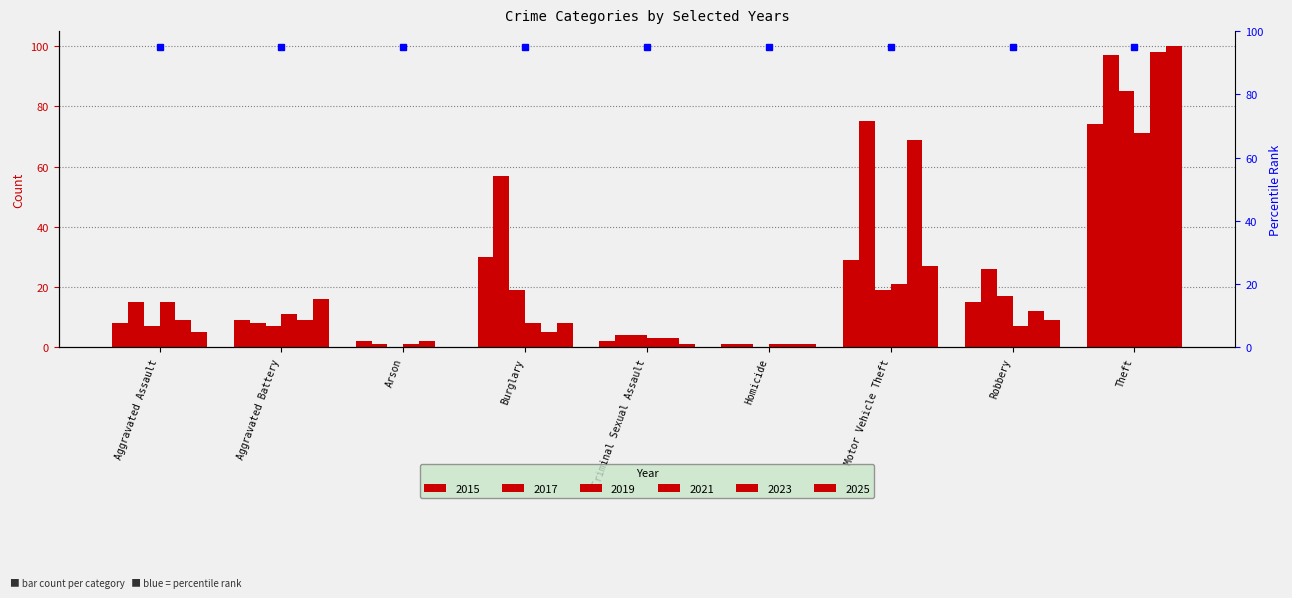

Rank the series at Robbery from lowest to highest value.

2021, 2025, 2023, 2015, 2019, 2017